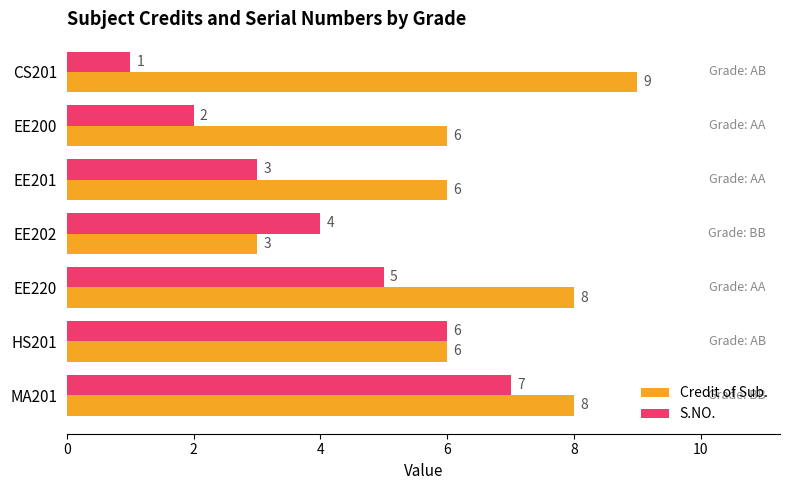

What is the average value of the S.NO. series?

4